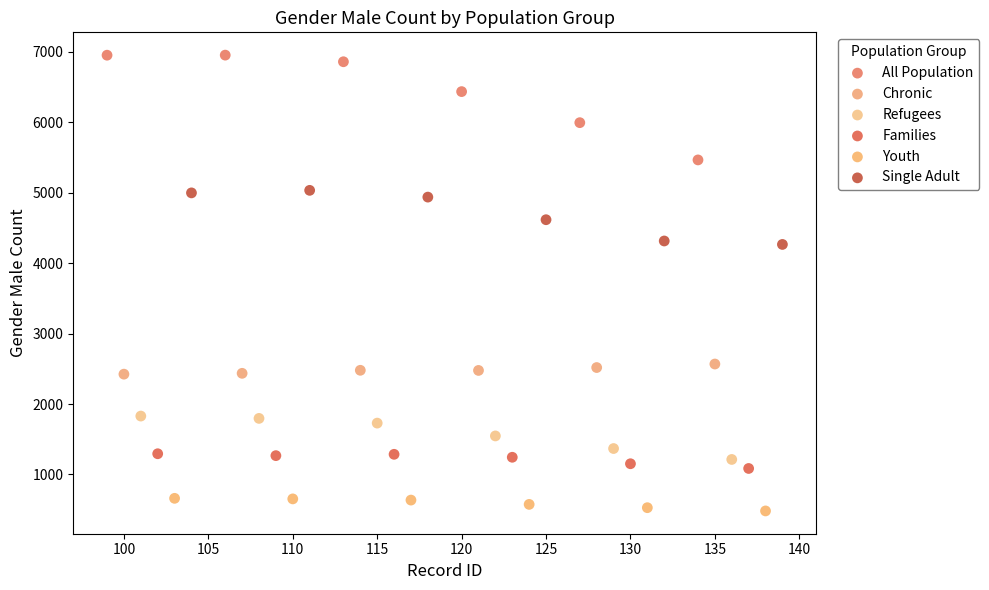

Which series contains the highest Y value?

All Population